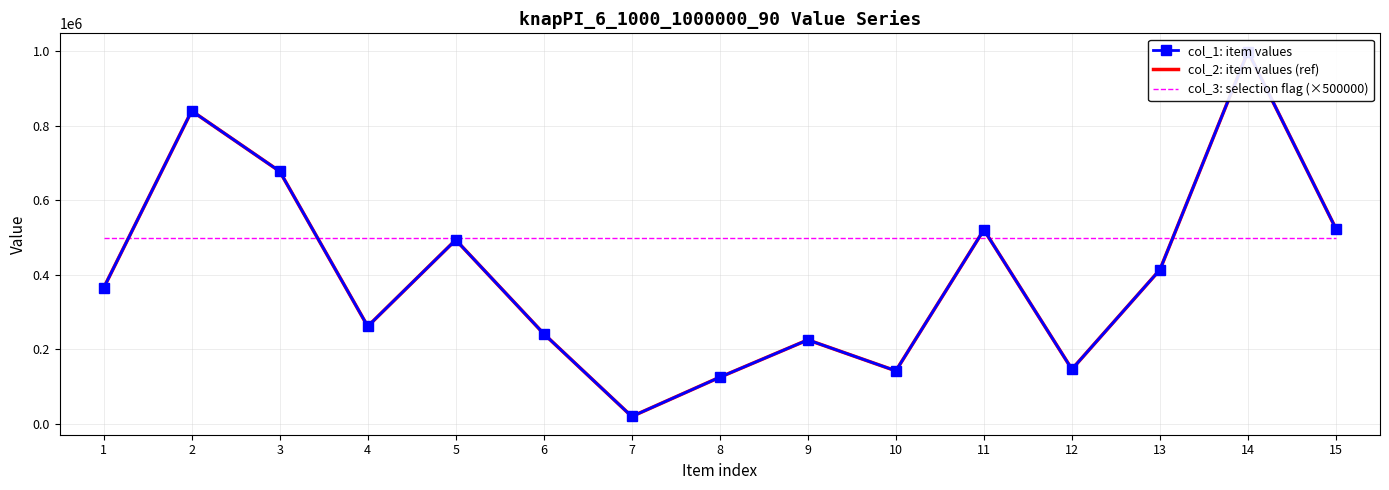

Reading left to right, transcribe all the data shown in this chart.

col_1: item values: 364927	840451	678141	261836	494028	241943	19827	125219	225524	142392	521143	146636	413933	999805	523688
col_2: item values (ref): 364927	840451	678141	261836	494028	241943	19827	125219	225524	142392	521143	146636	413933	999805	523688
col_3: selection flag (×500000): 500000	500000	500000	500000	500000	500000	500000	500000	500000	500000	500000	500000	500000	500000	500000